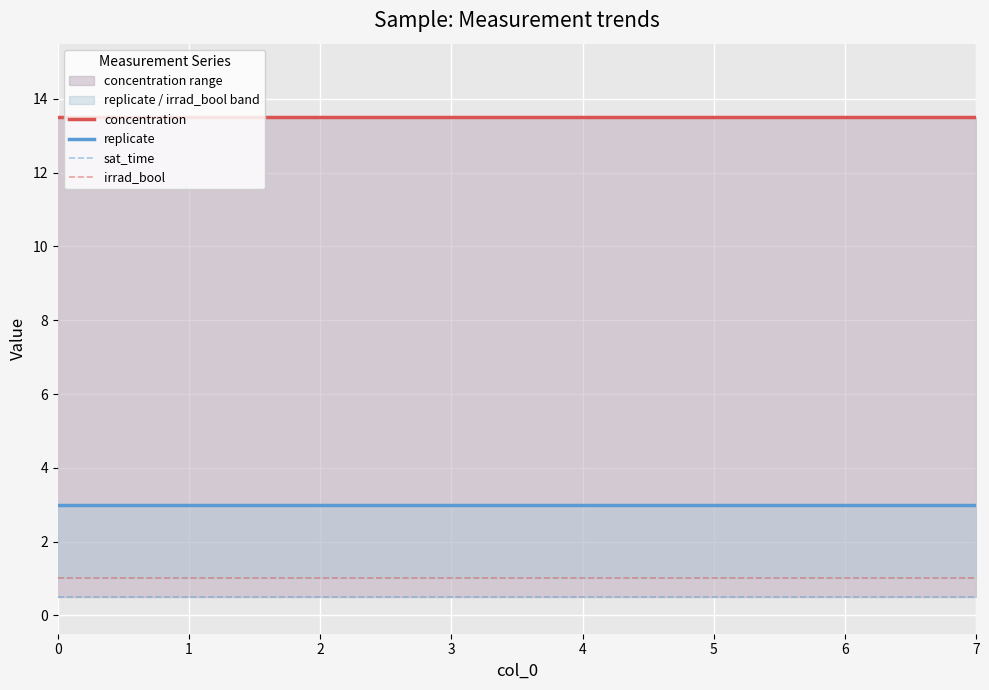

True or false: irrad_bool and concentration intersect in this chart.

False